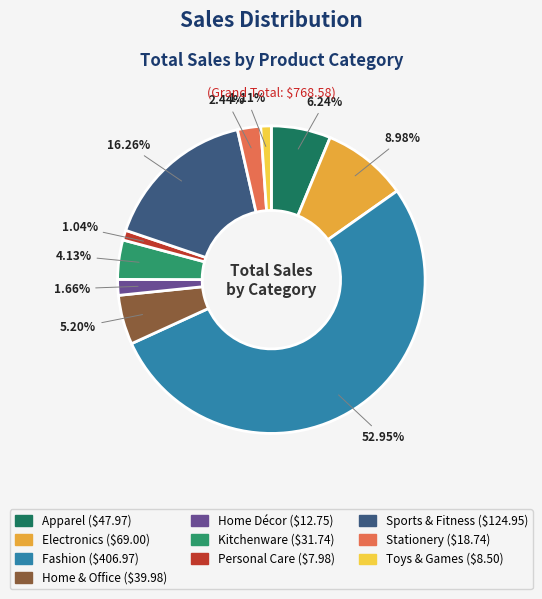

To the nearest percent, what percentage of the pie is Fashion?

53%